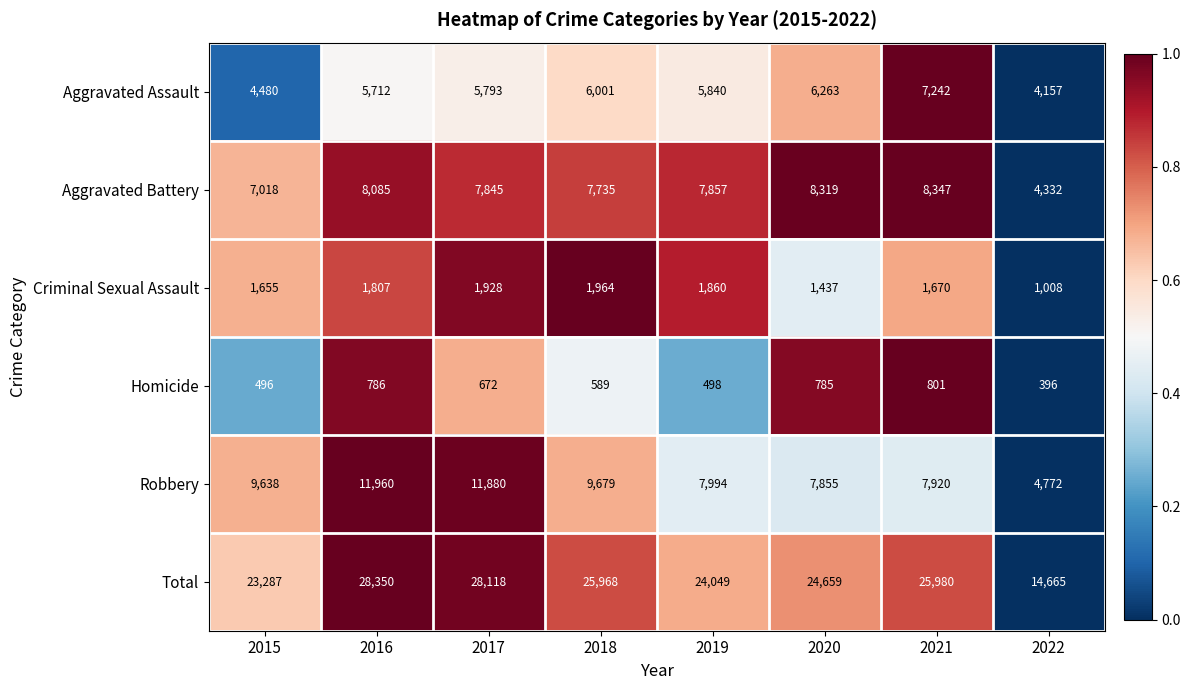

What is the total value across all series at 2017?

56236